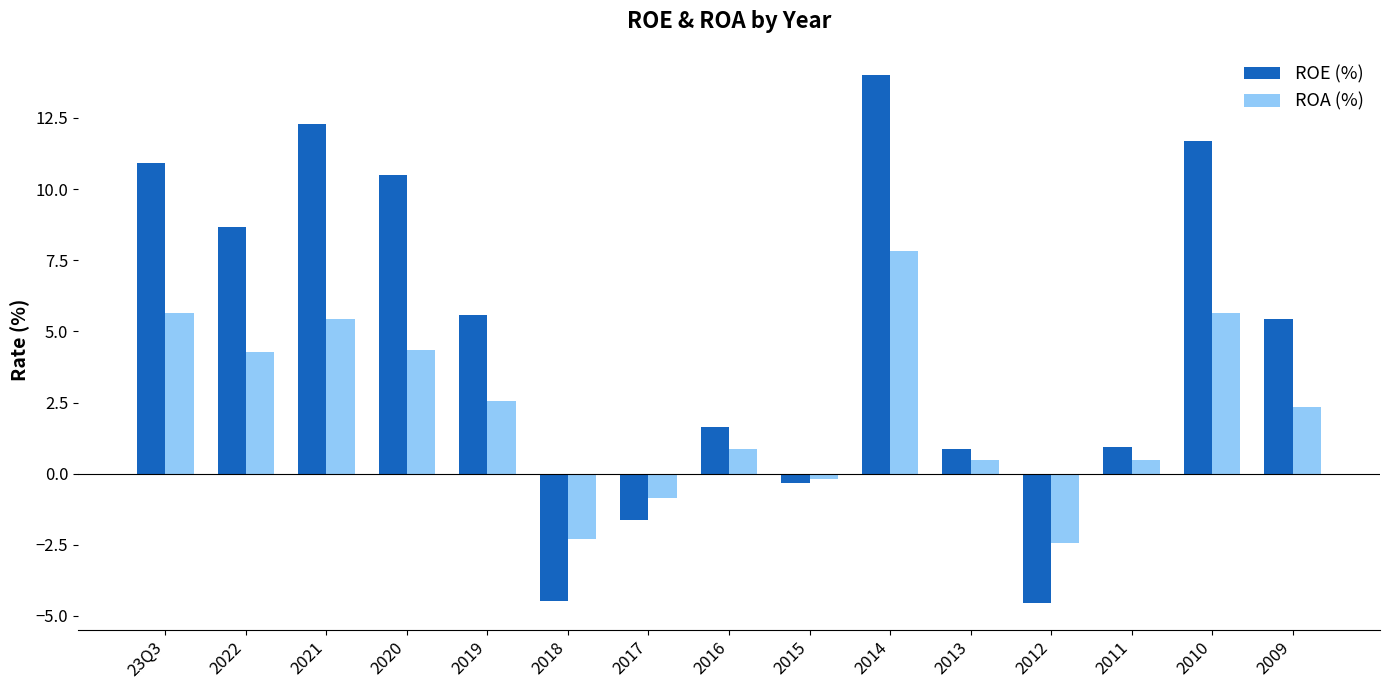

How many negative values does the ROE (%) series have?

4